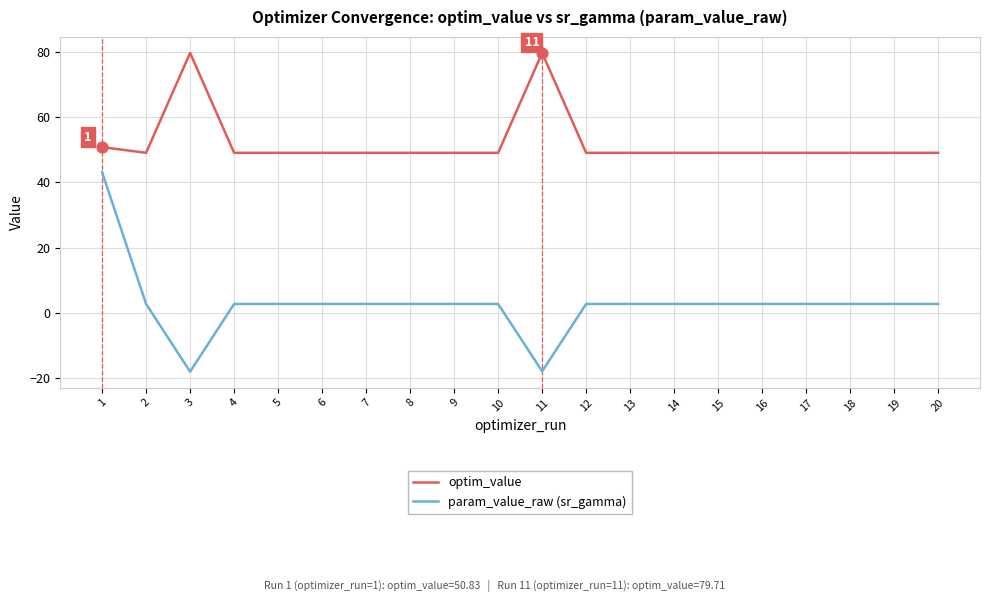

Is the value of optim_value at 13 greater than the value of param_value_raw (sr_gamma) at 17?

Yes